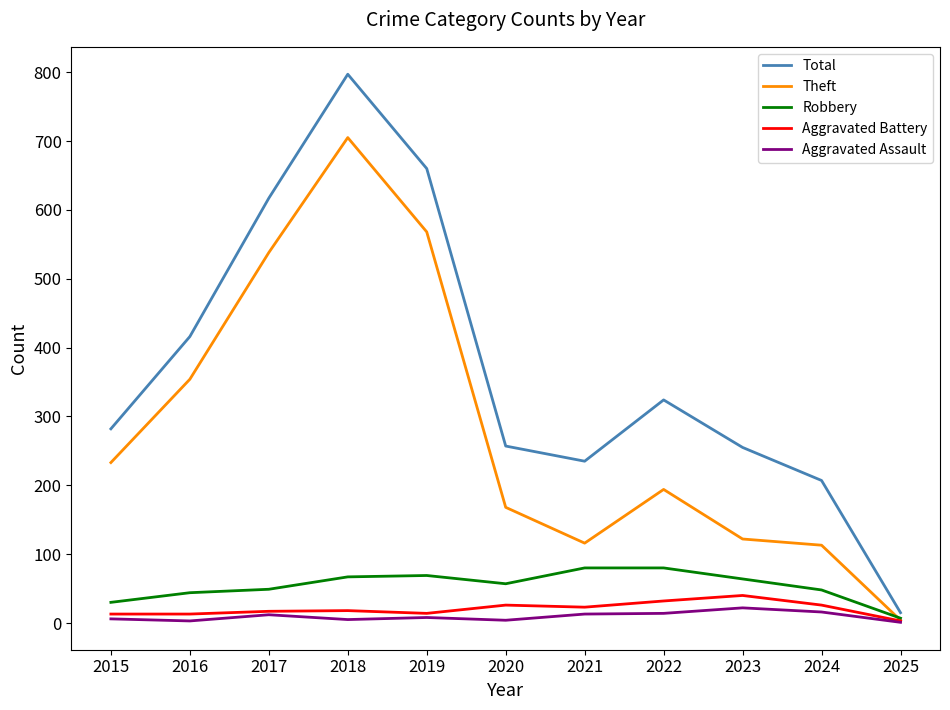

True or false: Theft has a value of 705 at 2018.

True